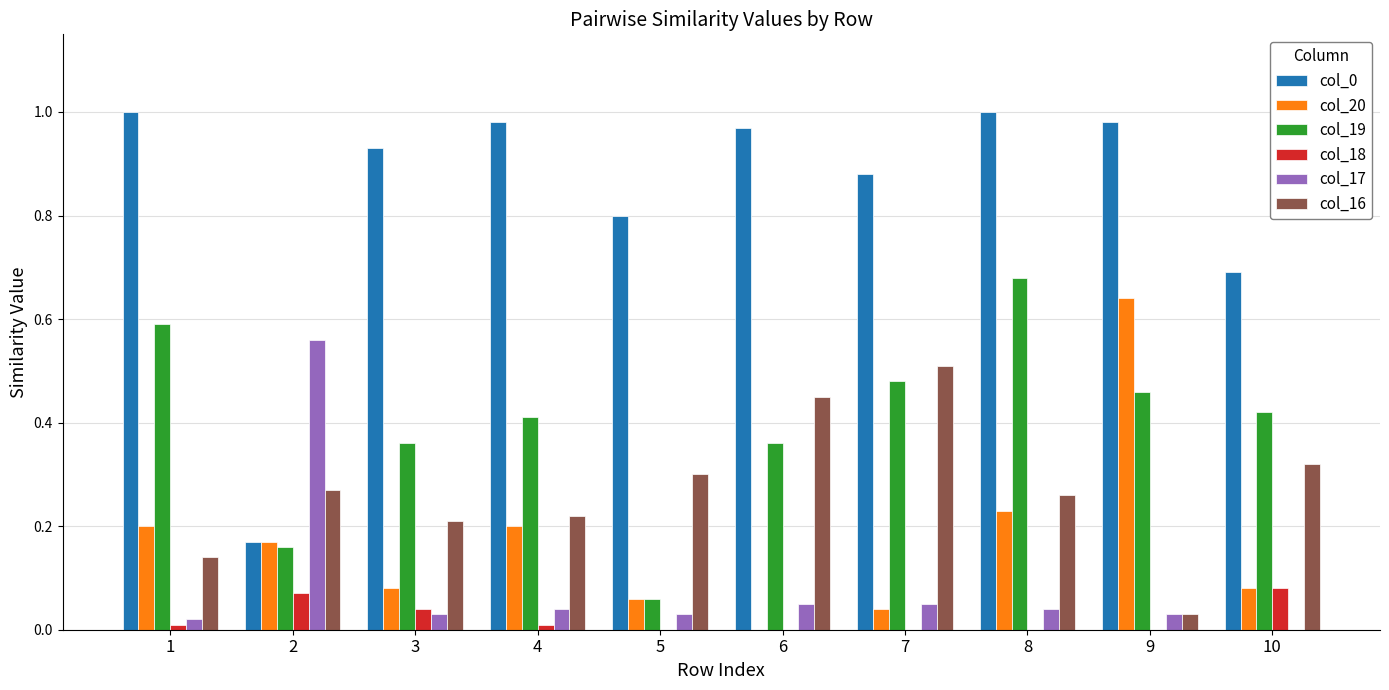

What is the total value across all series at 9?

2.1